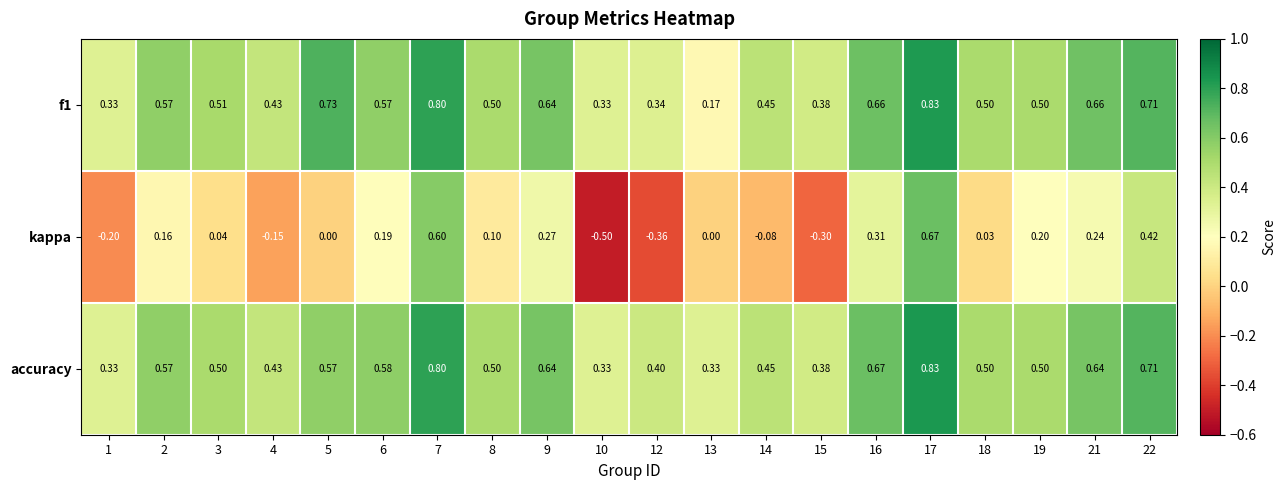

Which series has the largest total across all categories?

accuracy